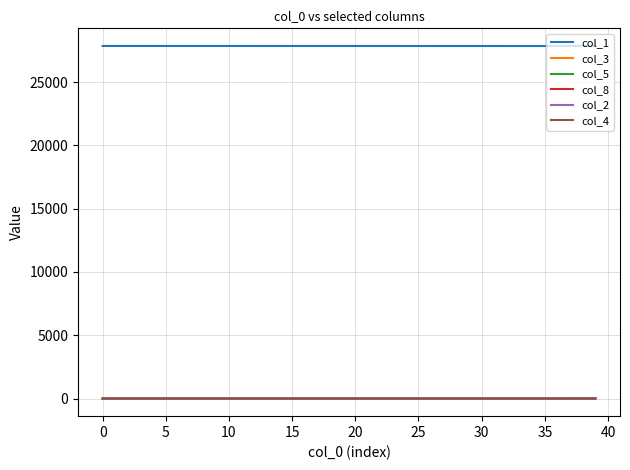

Count the number of categories in the chart.

40